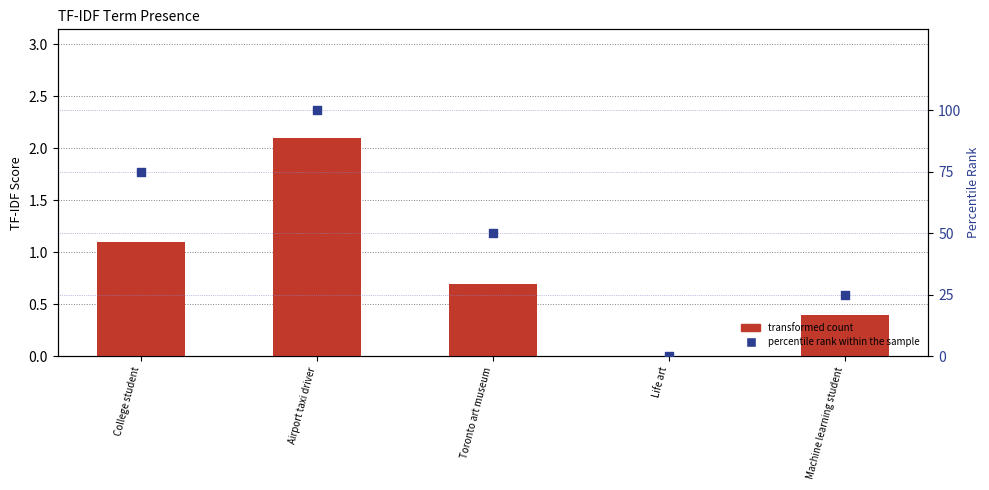

At which category is the sum across all series the highest?

Airport taxi driver